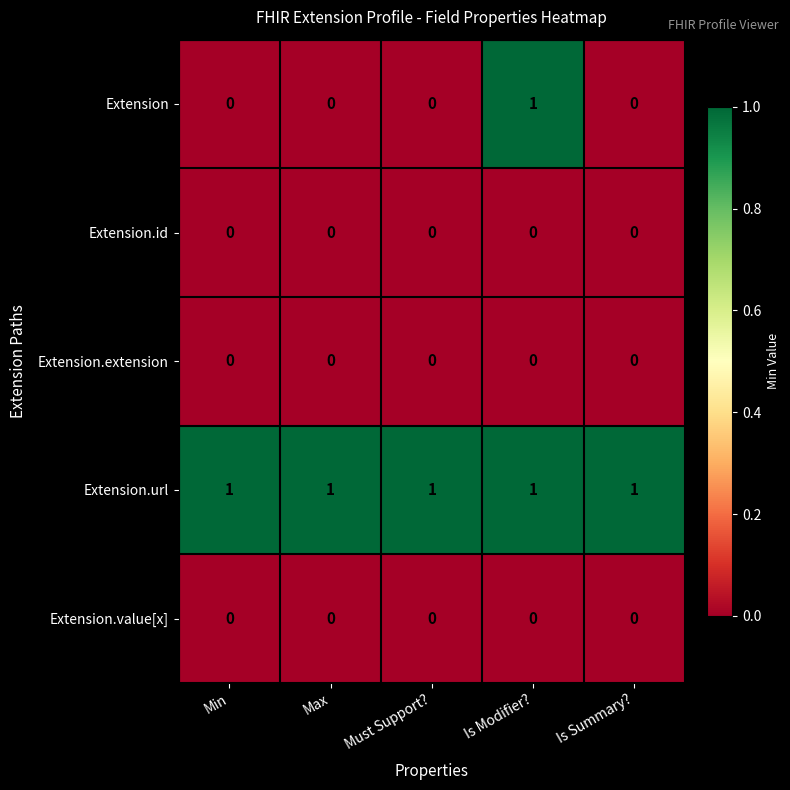

What is the spread (max minus min) of values at Max?

1